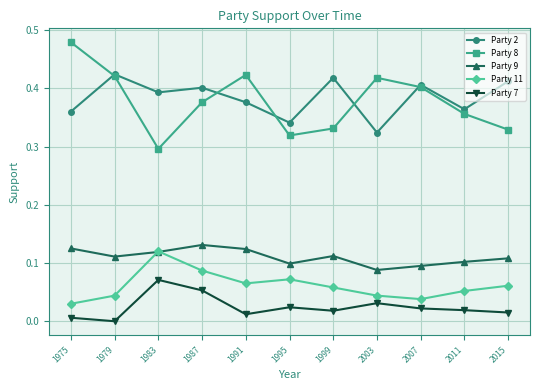

At 2015, list the series in order from smallest to largest.

Party 7, Party 11, Party 9, Party 8, Party 2